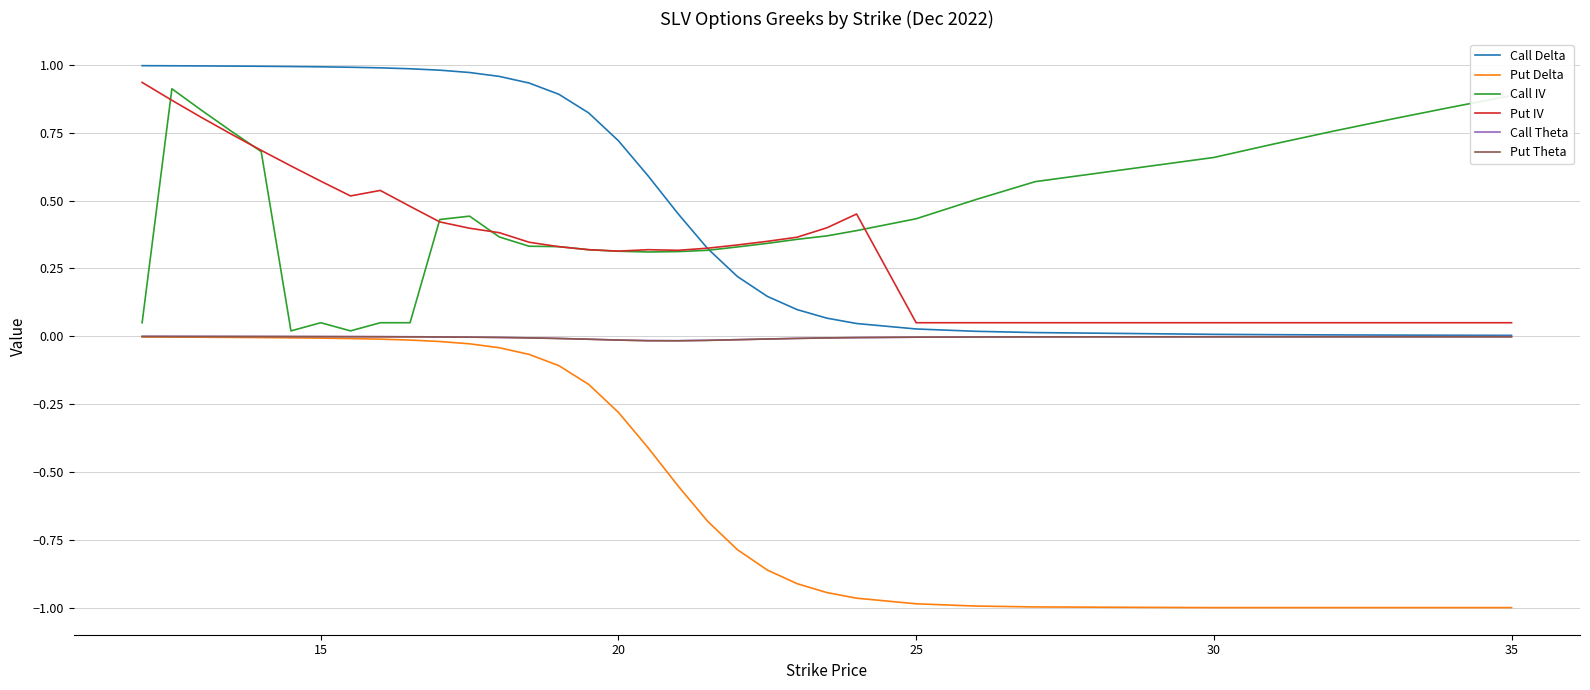

Which series has the largest total across all categories?

Call Delta